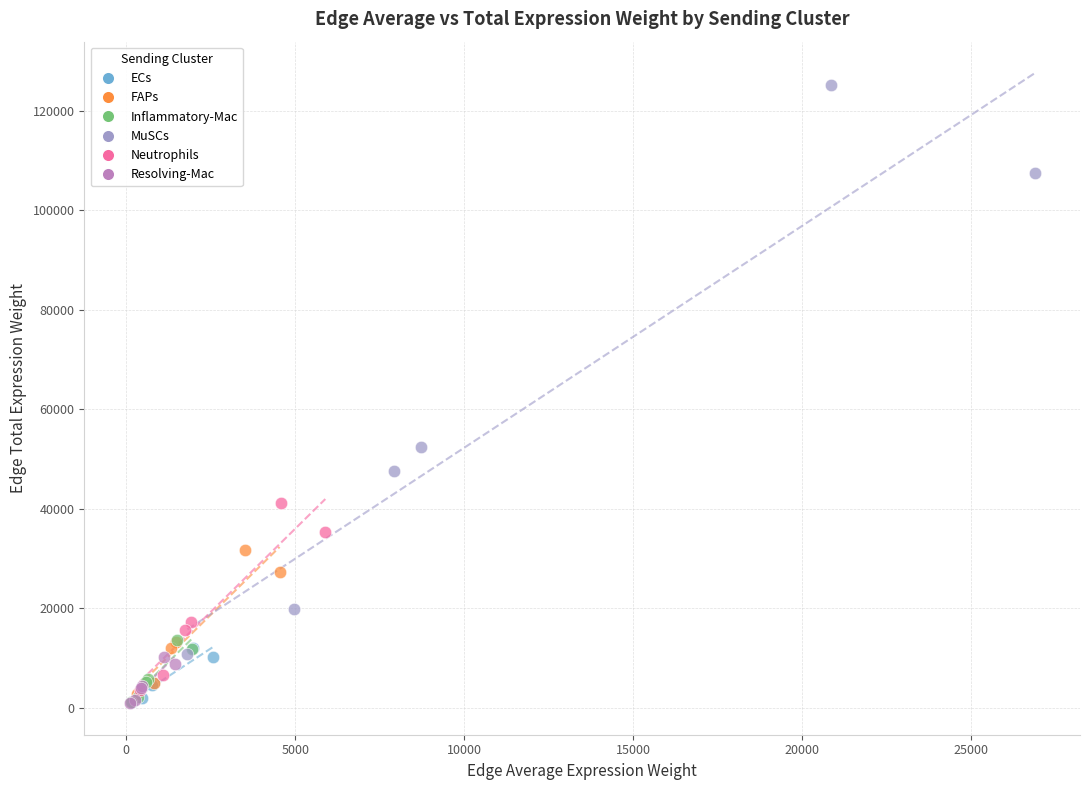

Which series reaches the maximum Y coordinate?

MuSCs